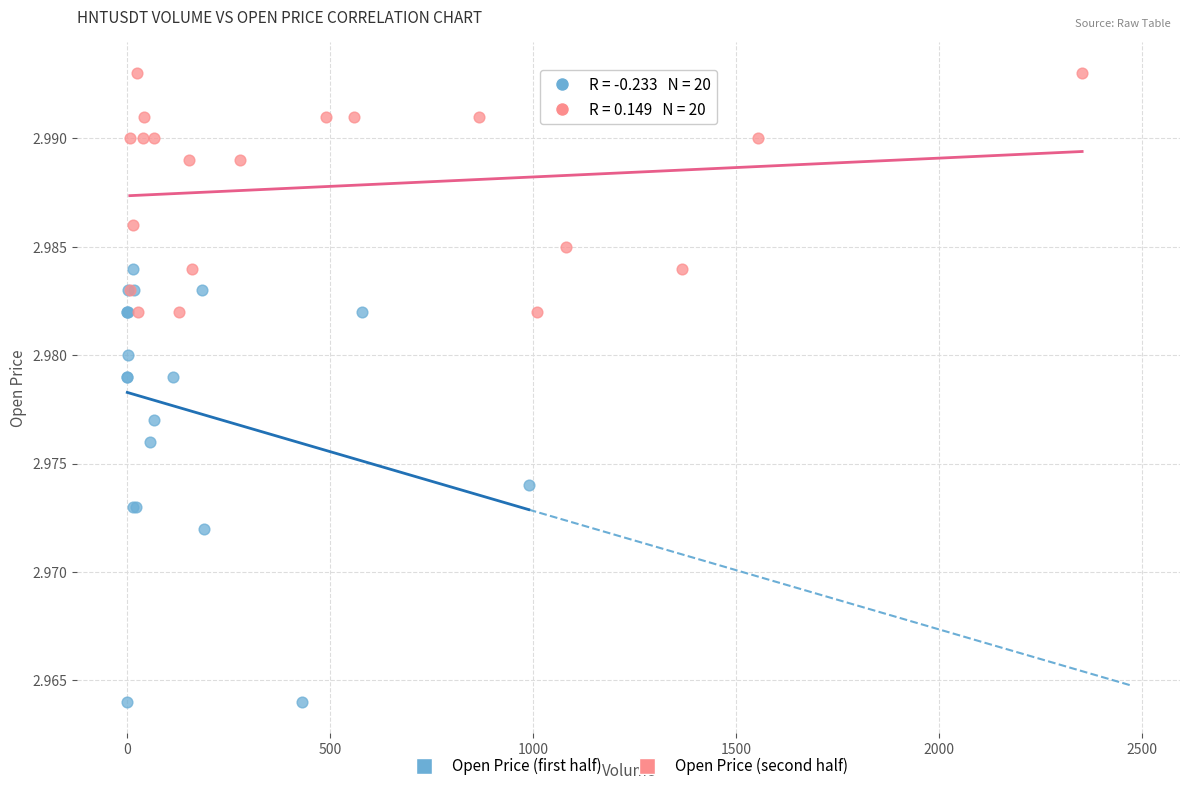

Which series has the widest spread of Y values?

Open Price (first half)